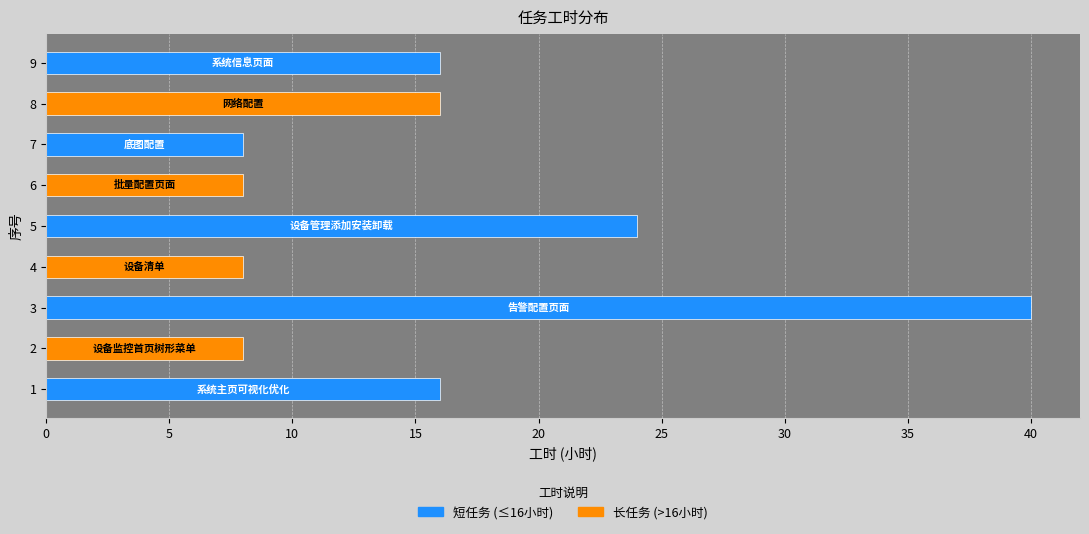

Is it true that the value at 6 is 8?

True